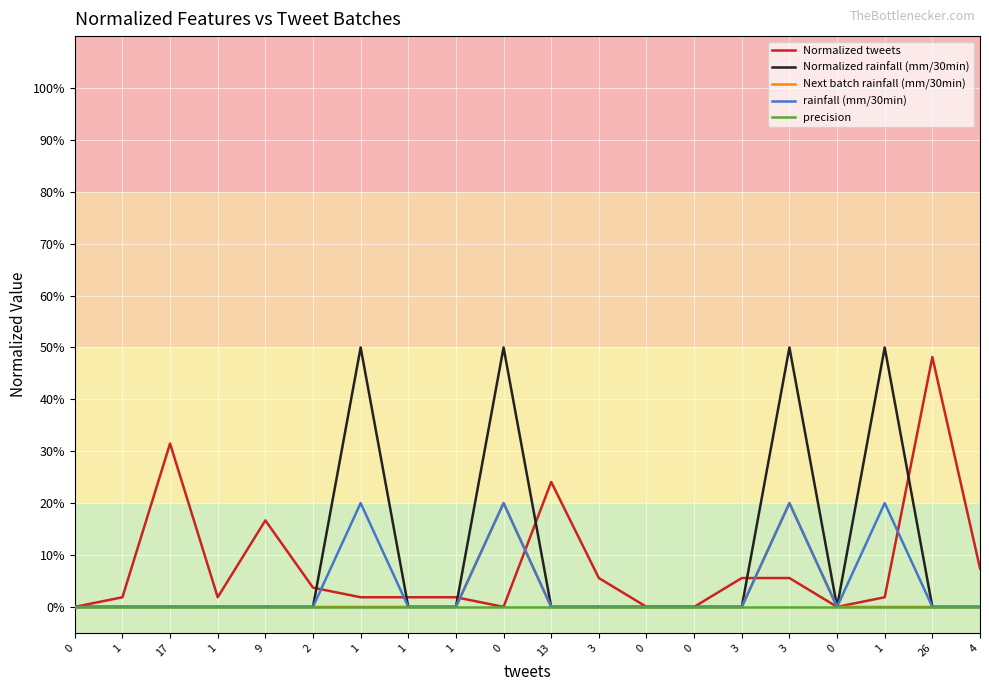

Reading left to right, transcribe all the data shown in this chart.

Normalized tweets: 0=0.0	1=0.0	17=0.3	1=0.0	9=0.2	2=0.0	1=0.0	1=0.0	1=0.0	0=0.0	13=0.2	3=0.1	0=0.0	0=0.0	3=0.1	3=0.1	0=0.0	1=0.0	26=0.5	4=0.1
Normalized rainfall (mm/30min): 0=0.0	1=0.0	17=0.0	1=0.0	9=0.0	2=0.0	1=0.5	1=0.0	1=0.0	0=0.5	13=0.0	3=0.0	0=0.0	0=0.0	3=0.0	3=0.5	0=0.0	1=0.5	26=0.0	4=0.0
Next batch rainfall (mm/30min): 0=0.0	1=0.0	17=0.0	1=0.0	9=0.0	2=0.0	1=0.0	1=0.0	1=0.0	0=0.2	13=0.0	3=0.0	0=0.0	0=0.0	3=0.0	3=0.2	0=0.0	1=0.0	26=0.0	4=0.0
rainfall (mm/30min): 0=0.0	1=0.0	17=0.0	1=0.0	9=0.0	2=0.0	1=0.2	1=0.0	1=0.0	0=0.2	13=0.0	3=0.0	0=0.0	0=0.0	3=0.0	3=0.2	0=0.0	1=0.2	26=0.0	4=0.0
precision: 0=0.0	1=0.0	17=0.0	1=0.0	9=0.0	2=0.0	1=0.0	1=0.0	1=0.0	0=0.0	13=0.0	3=0.0	0=0.0	0=0.0	3=0.0	3=0.0	0=0.0	1=0.0	26=0.0	4=0.0